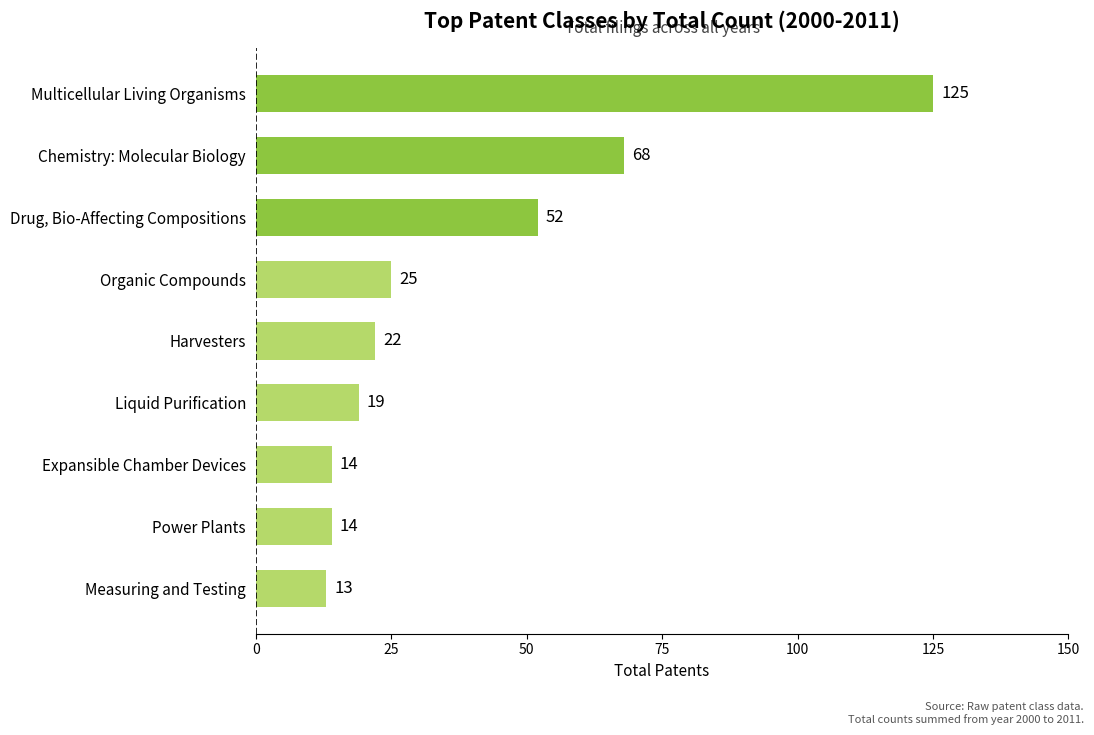

True or false: the data shows 8 at Liquid Purification.

False